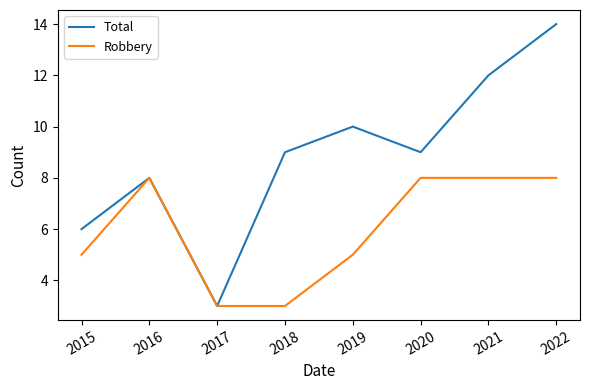

The Robbery series shows 5 at 2015. True or false?

True